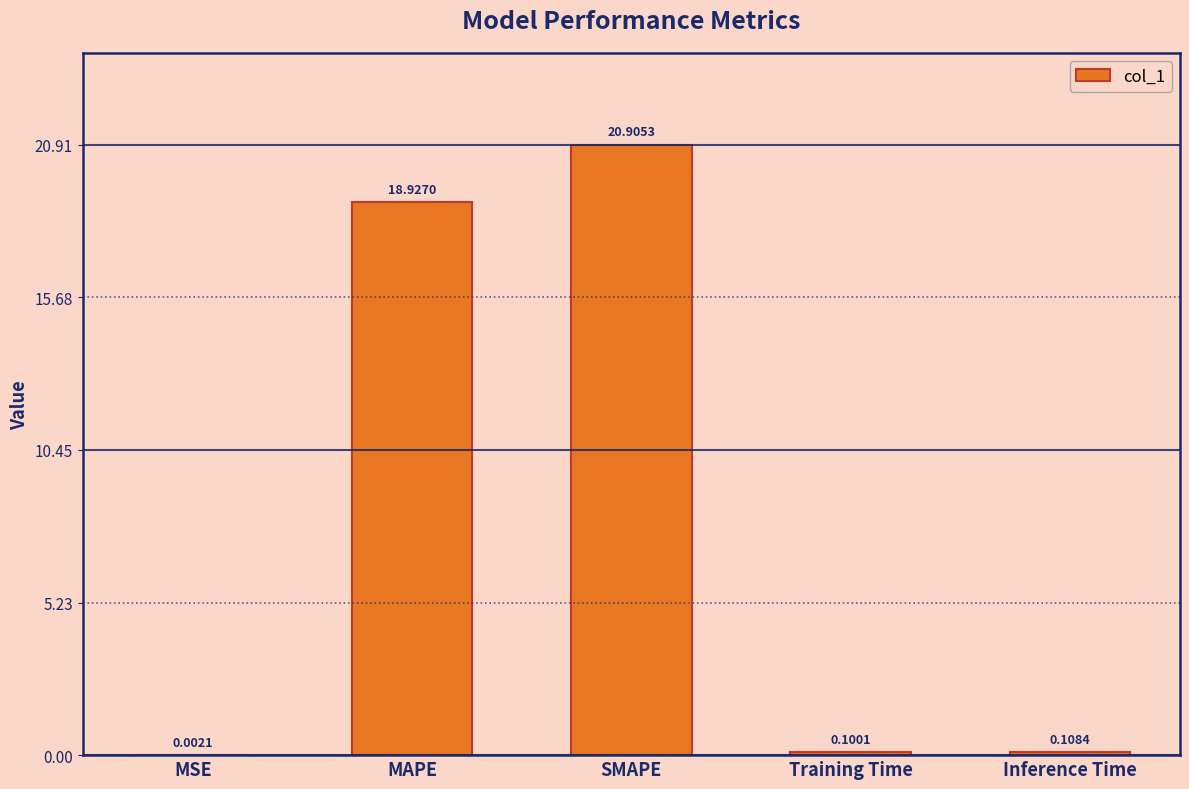

The chart shows a value of 13.5 at SMAPE. True or false?

False